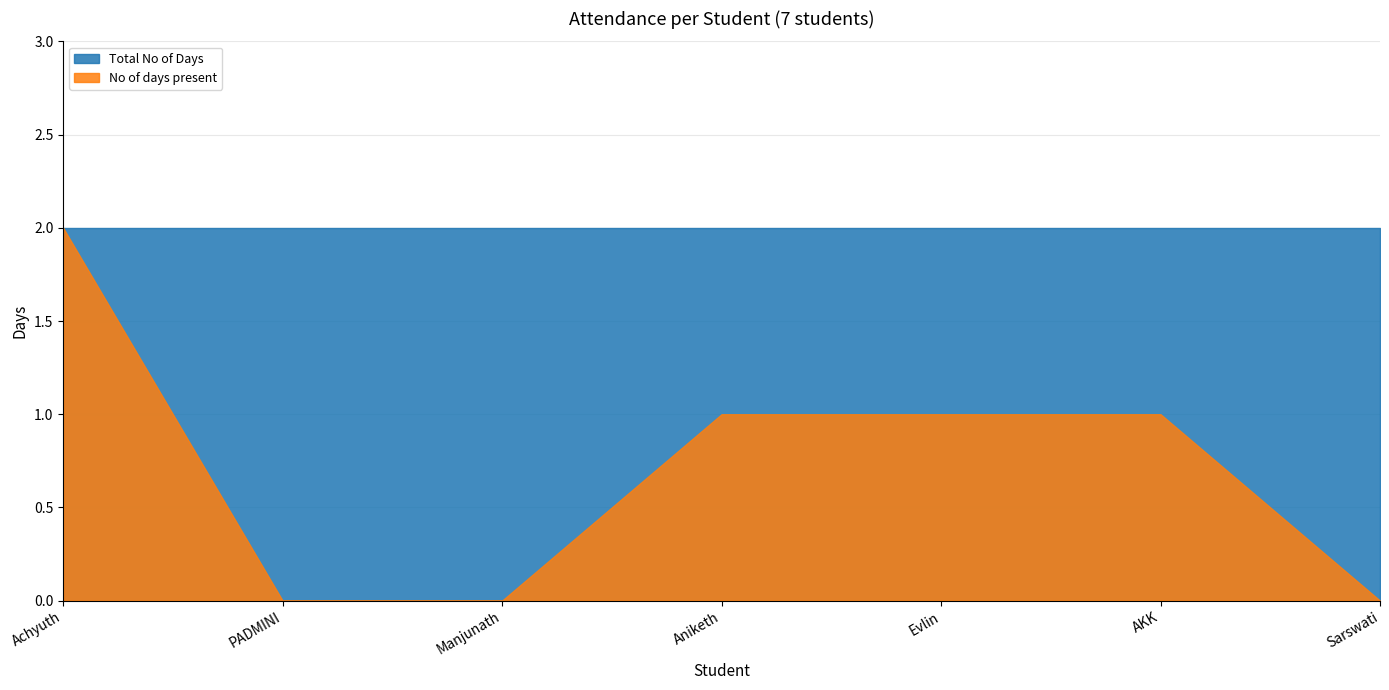

Is it true that Total No of Days equals 2 at Achyuth?

True